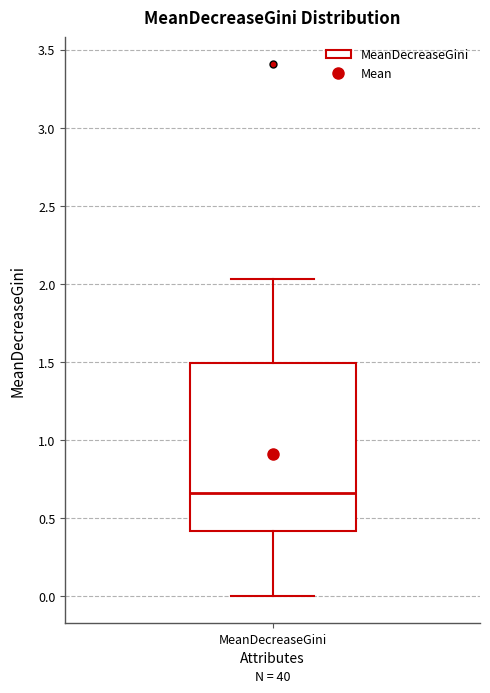

Read this box plot against the y-axis: the position of the median line, the range covered by the box, and the ends of both whiskers. The values are not printed on the chart, so give them approximately, as read against the axis.

median 0.65, box 0.40 to 1.50, whiskers 0.00 to 2.05